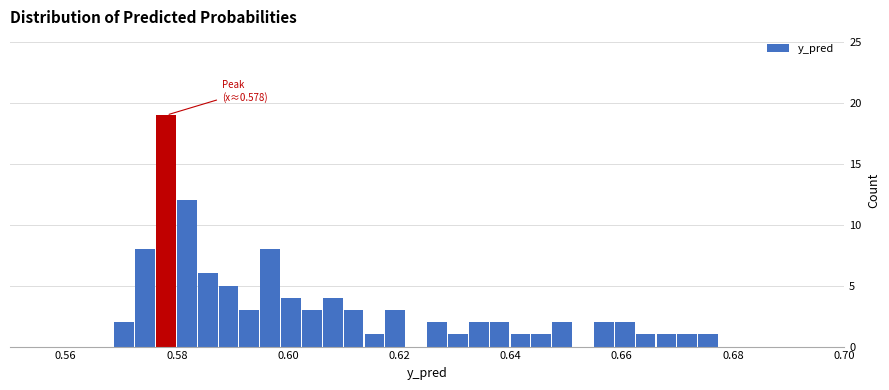

Read against the x-axis, roughly where is the centre of the tallest bar?

0.578